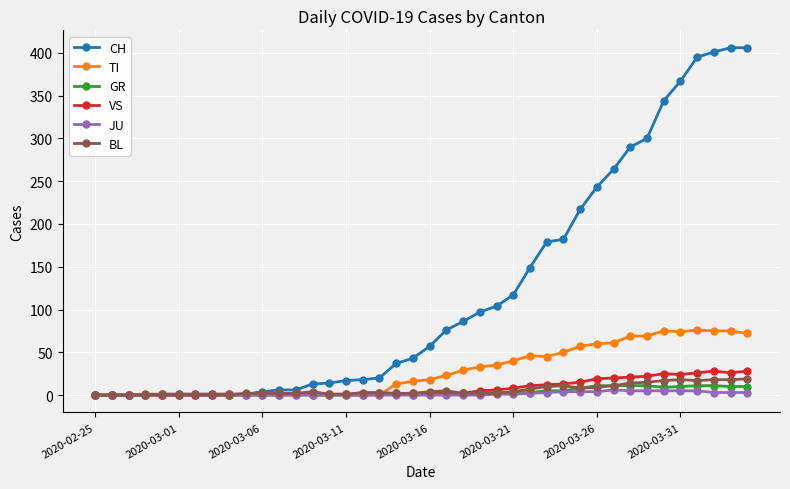

Which series has the largest total across all categories?

CH